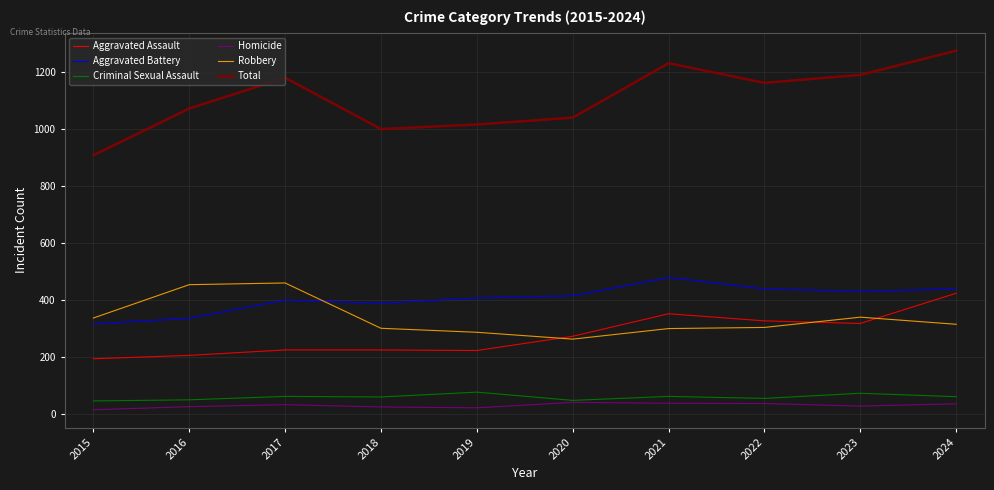

What are all the series names shown in the legend?

Aggravated Assault, Aggravated Battery, Criminal Sexual Assault, Homicide, Robbery, Total